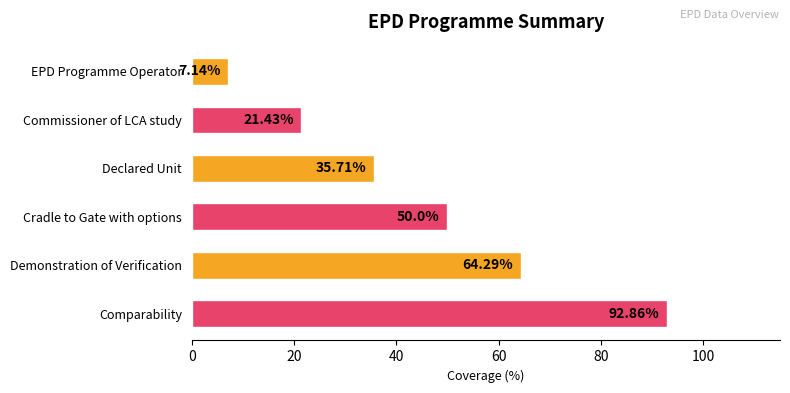

What is the difference between the maximum and minimum values?

85.7